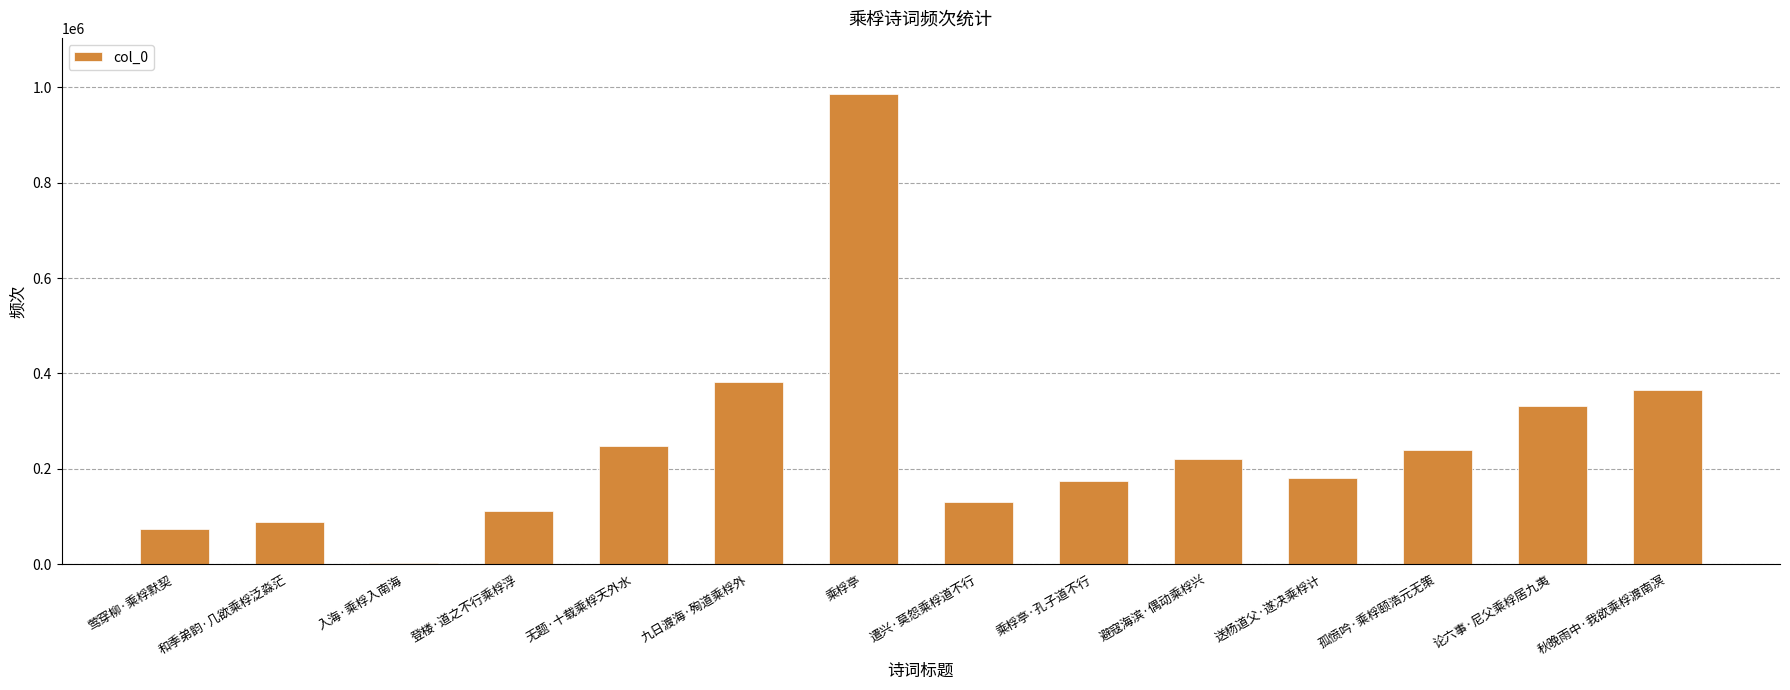

Where is the data nearest to the value 493591?

九日渡海·殉道乘桴外